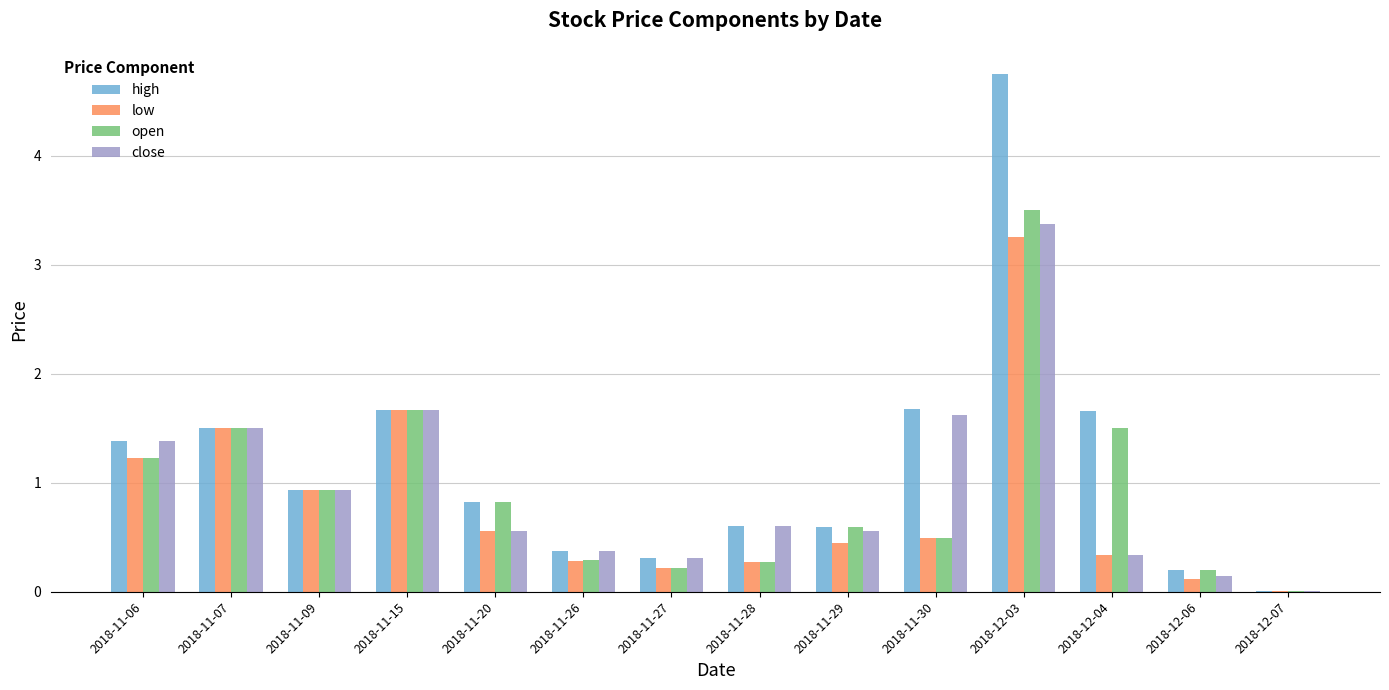

Which series has the largest total across all categories?

high